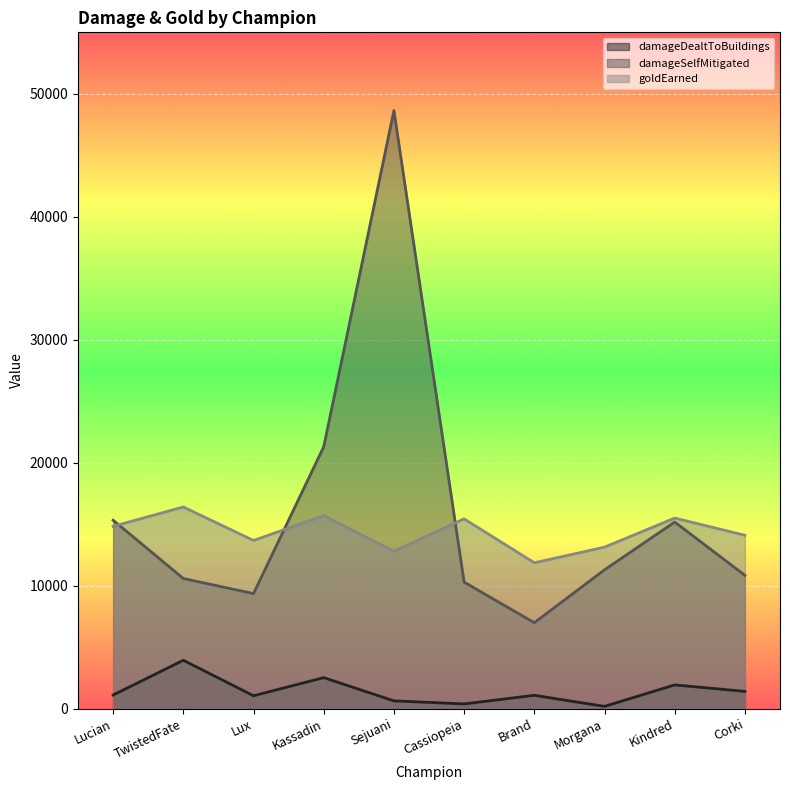

At which category does goldEarned reach its first local peak?

TwistedFate